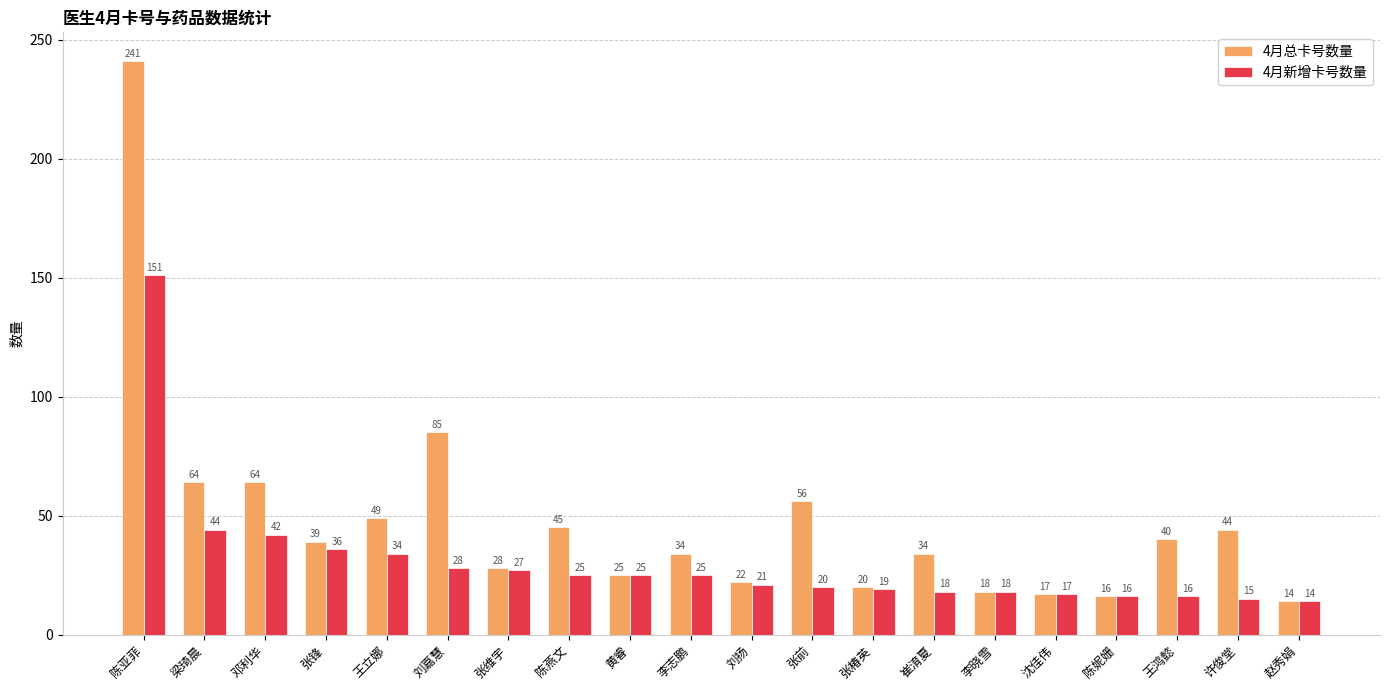

What is the difference between the maximum and minimum values in the 4月新增卡号数量 series?

137